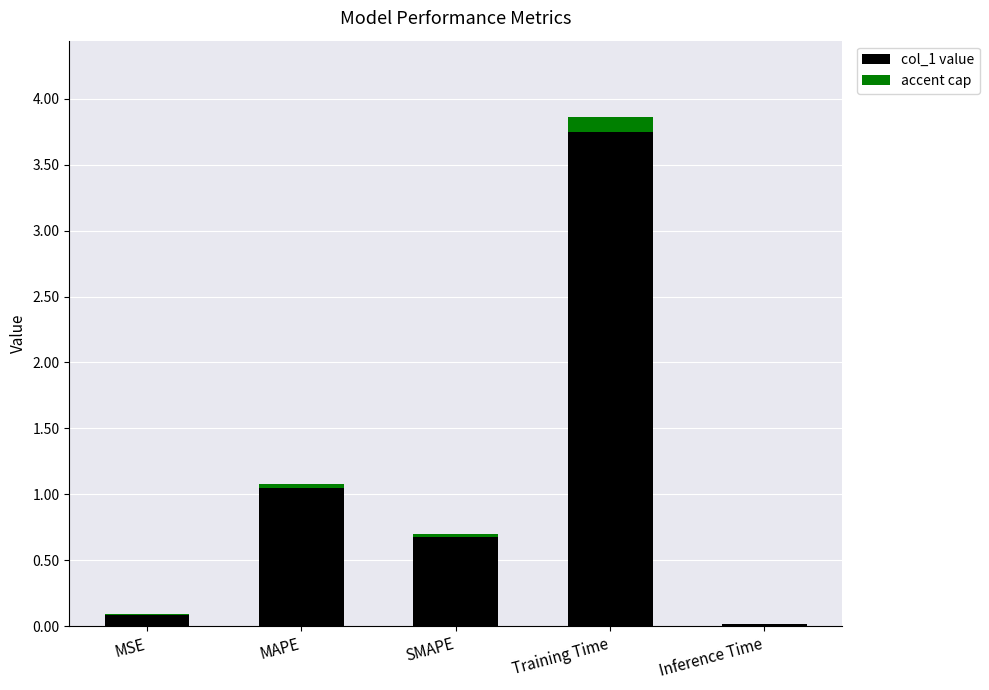

What is the label of the 2nd bar from the left?

MAPE